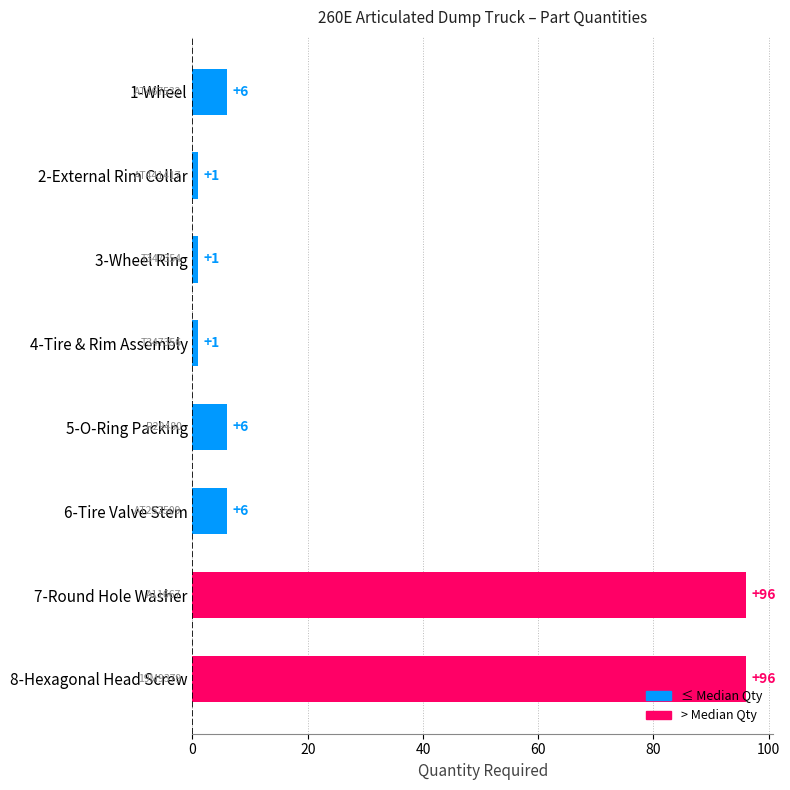

Reading top to bottom, extract all data points from this chart.

6	1	1	1	6	6	96	96